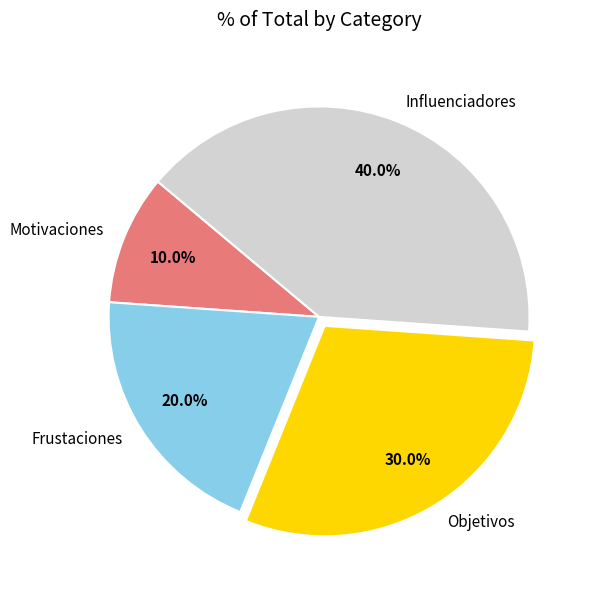

Does Objetivos account for over 50% of the chart?

No